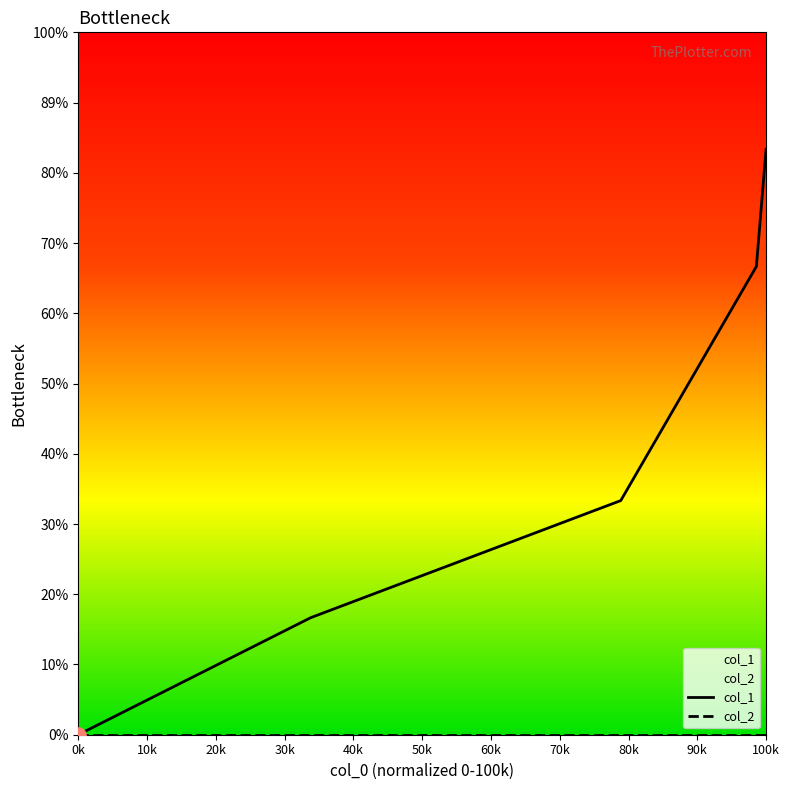

Between 1585874142 and 1588638923, which is larger?

1588638923